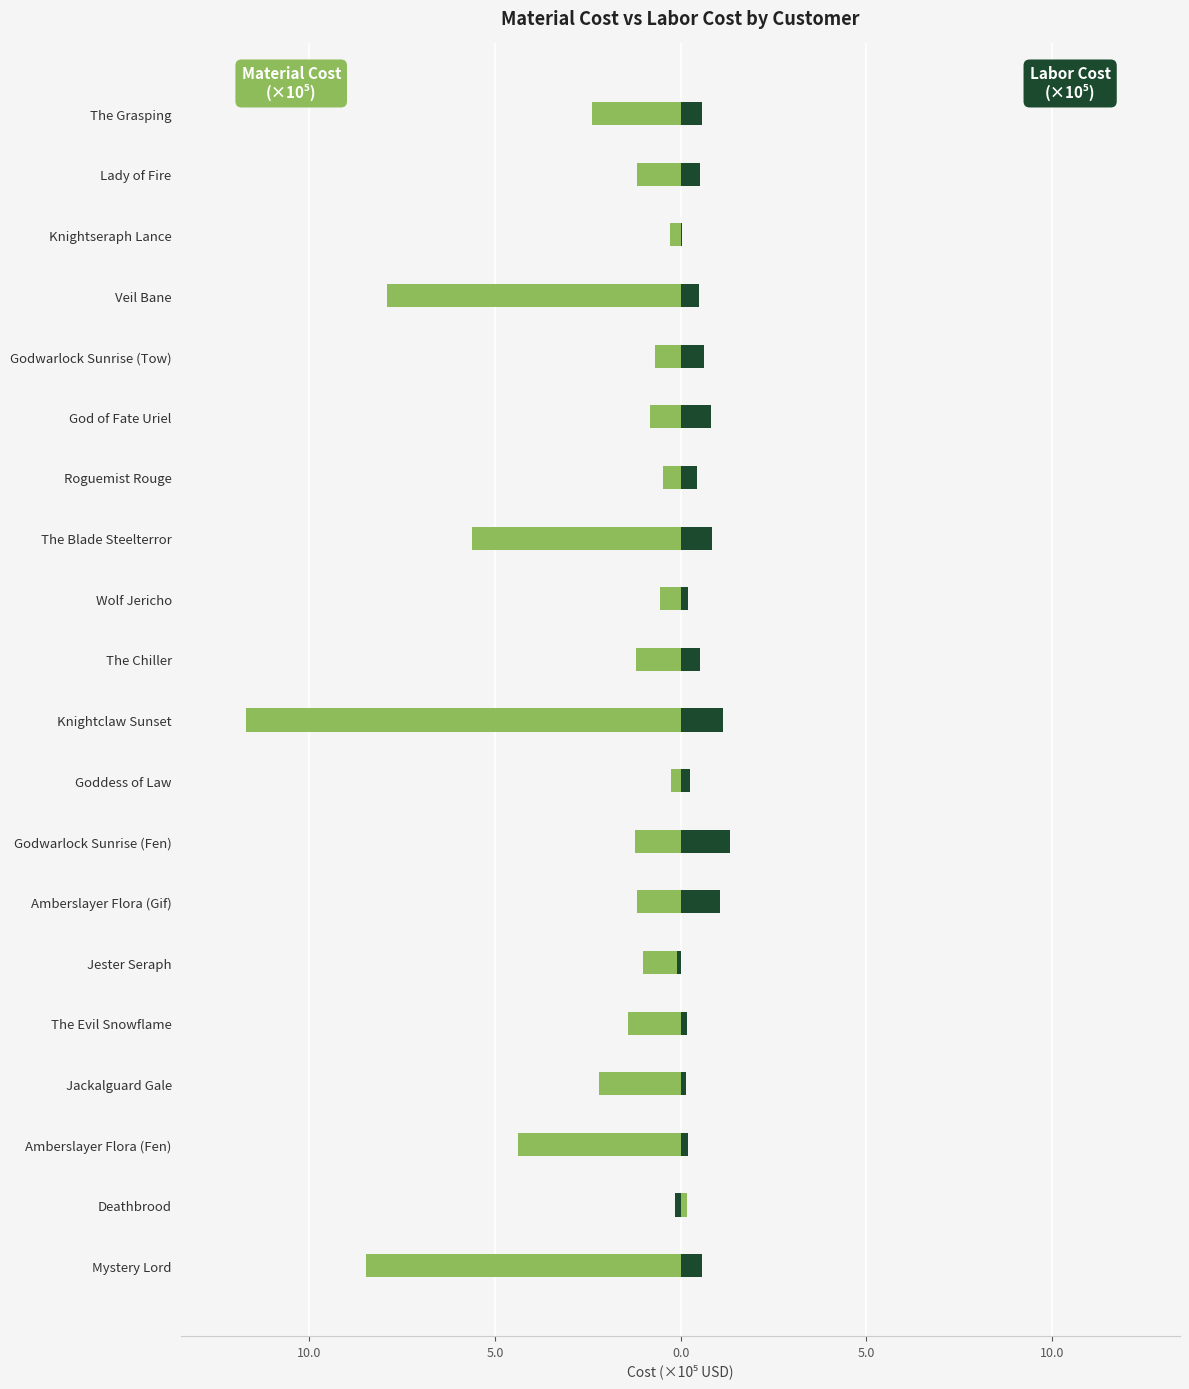

What is the spread (max minus min) of values at Wolf Jericho?

0.8